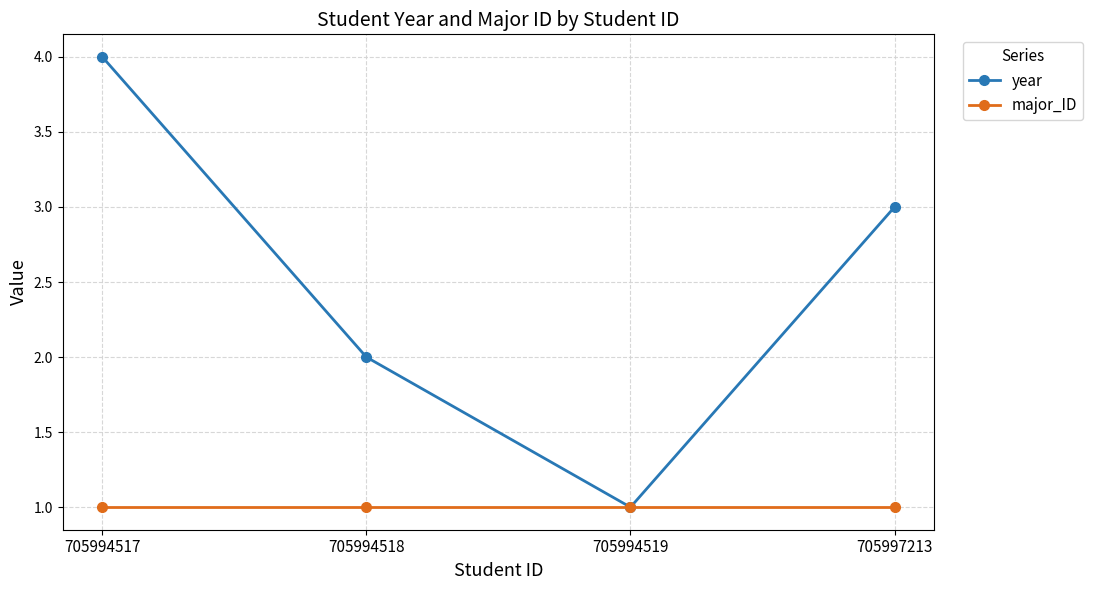

Does the chart display data point markers on the line(s)?

Yes